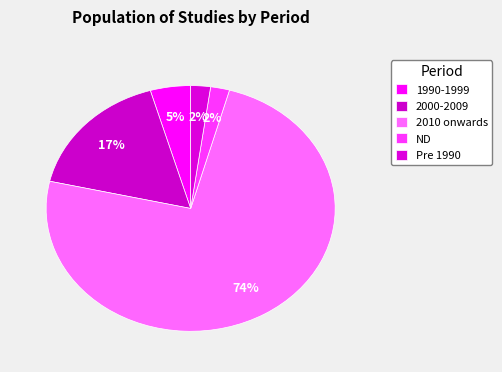

To the nearest percent, what percentage of the pie is 2010 onwards?

74%